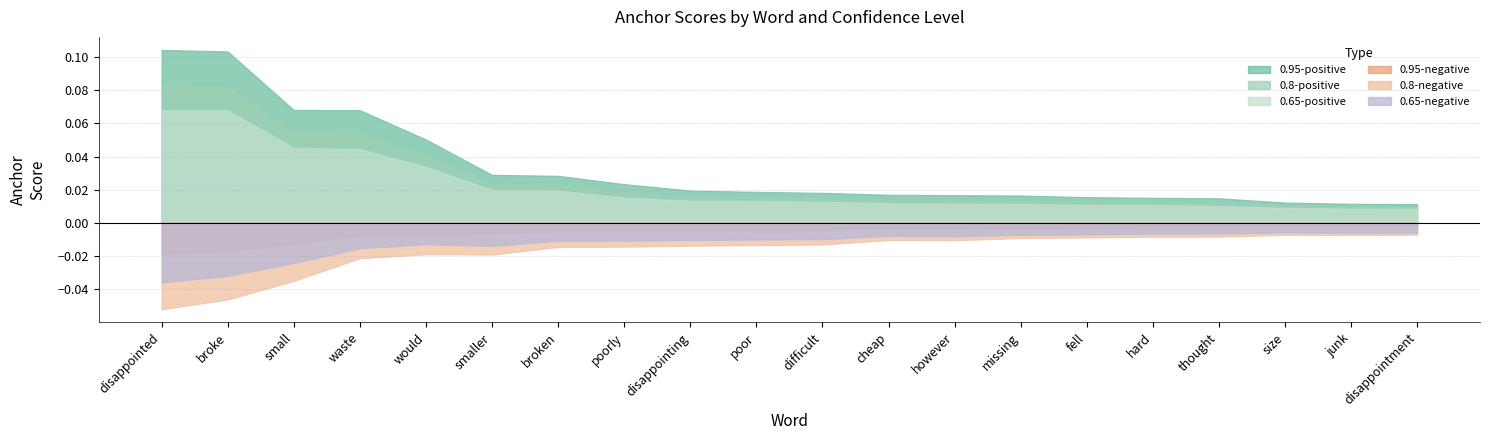

True or false: 0.95-positive and 0.65-positive intersect in this chart.

False